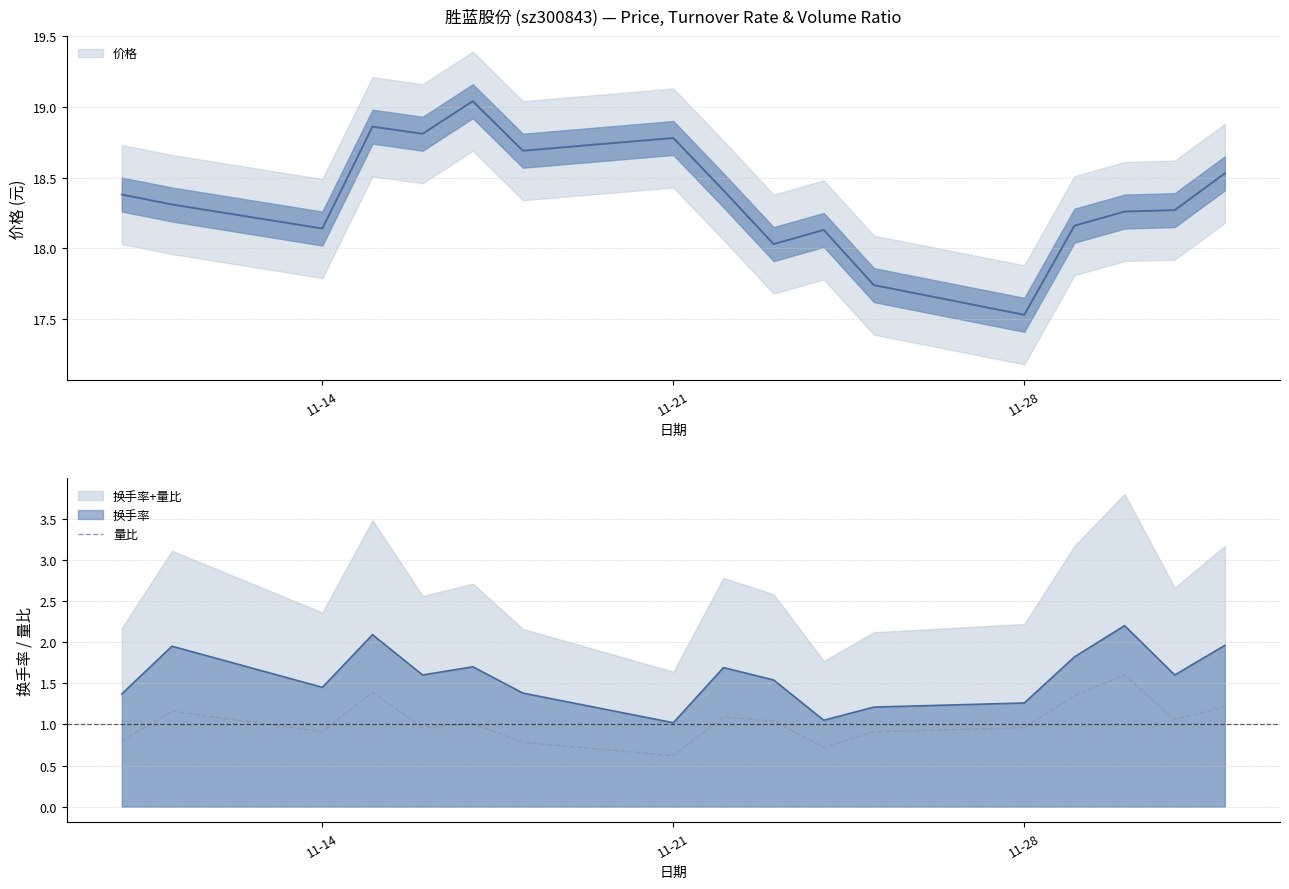

Count the number of categories in the chart.

17